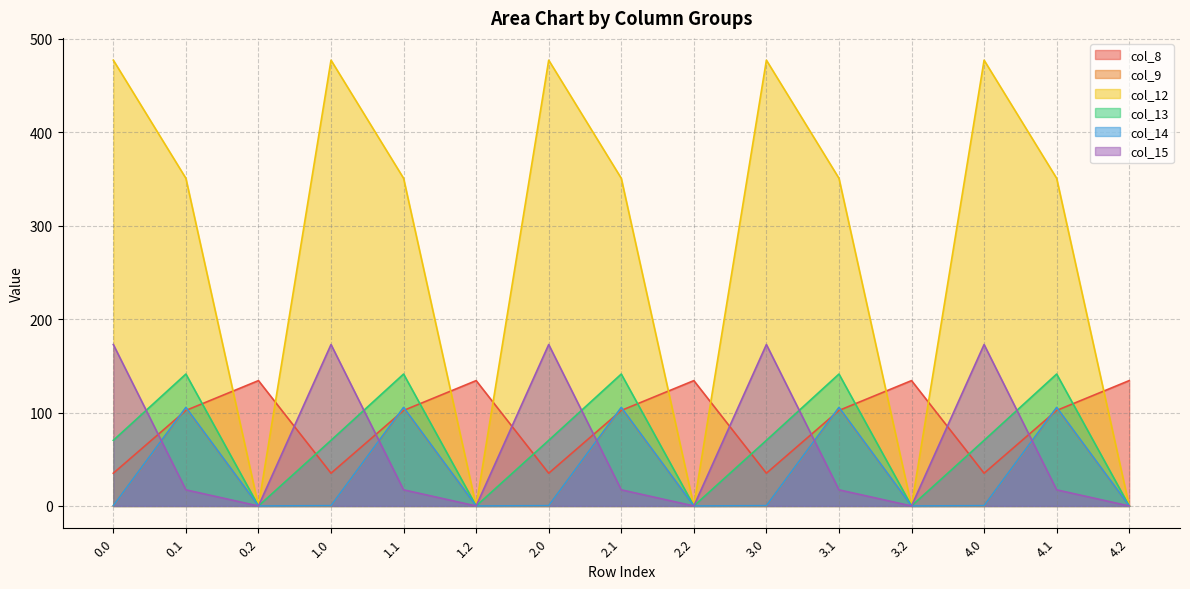

What is the spread (max minus min) of values at 0.1?

333.5